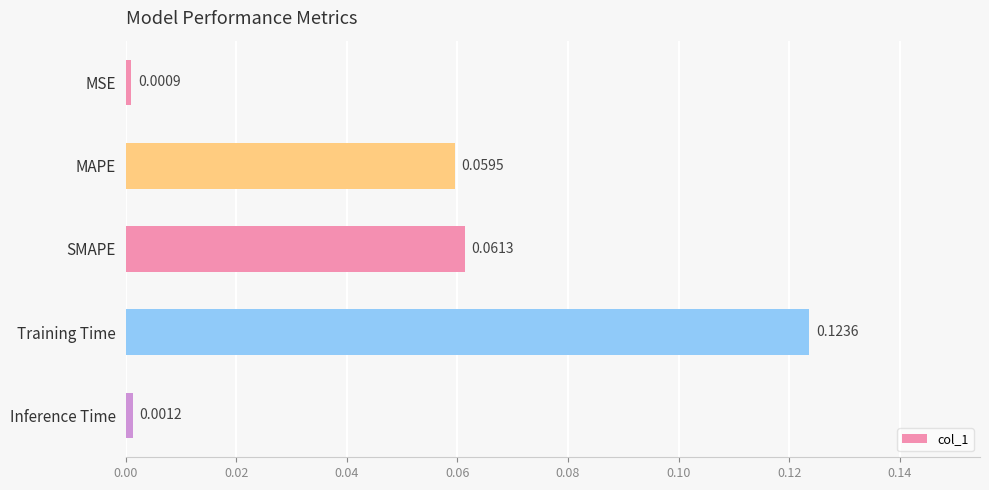

At which label is the value closest to 0?

MSE